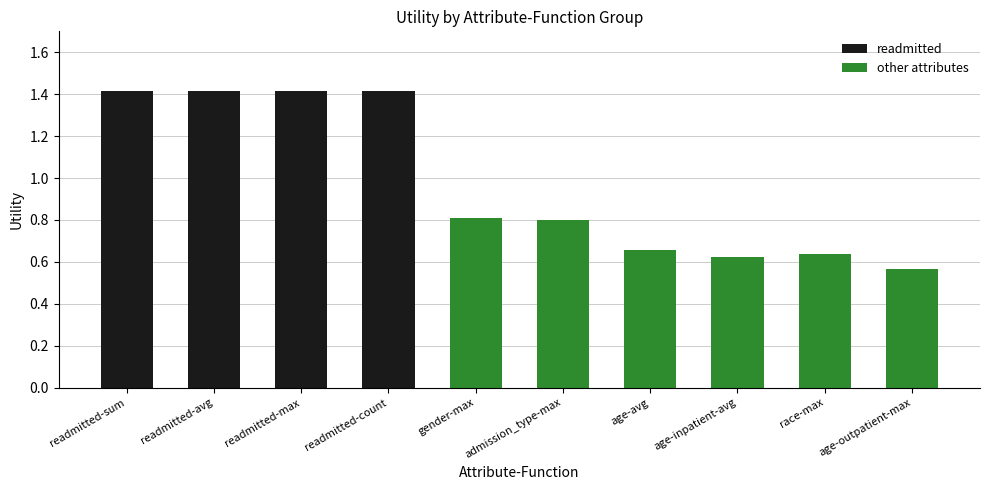

What is the average value?

1.0